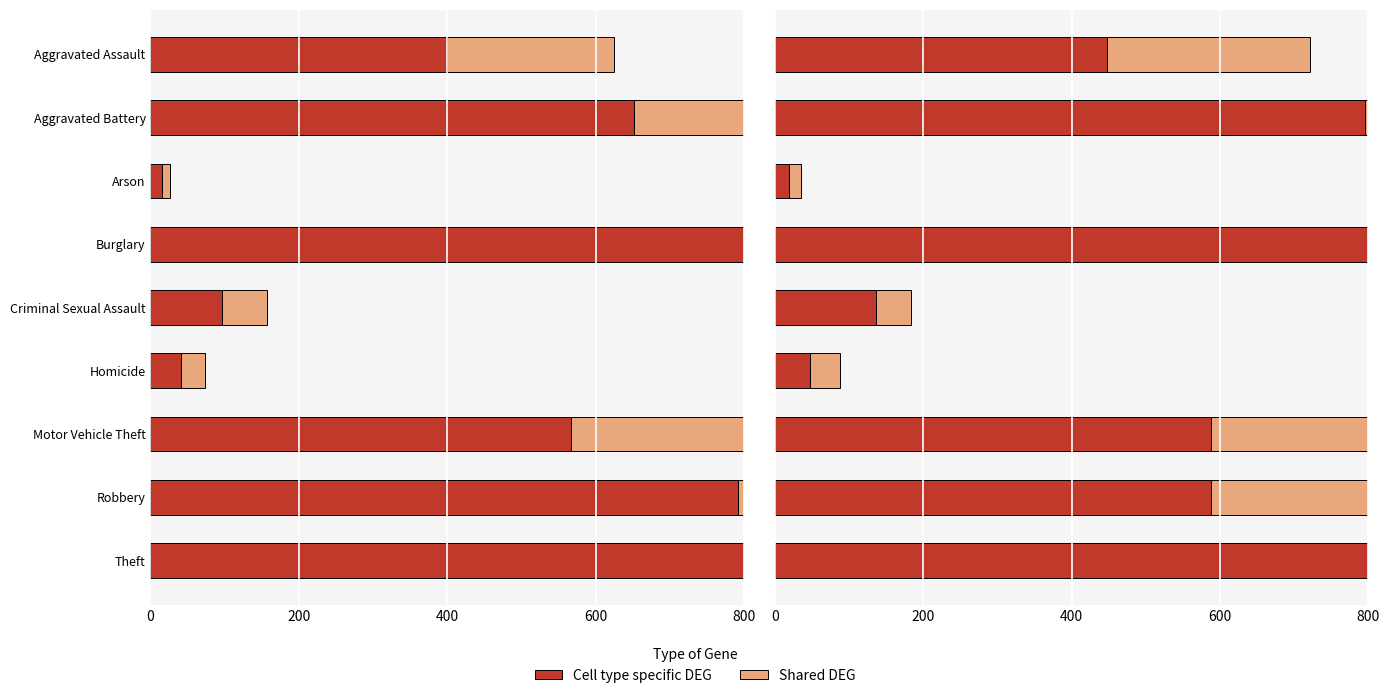

How many data points in Cell type specific DEG are less than 588?

4